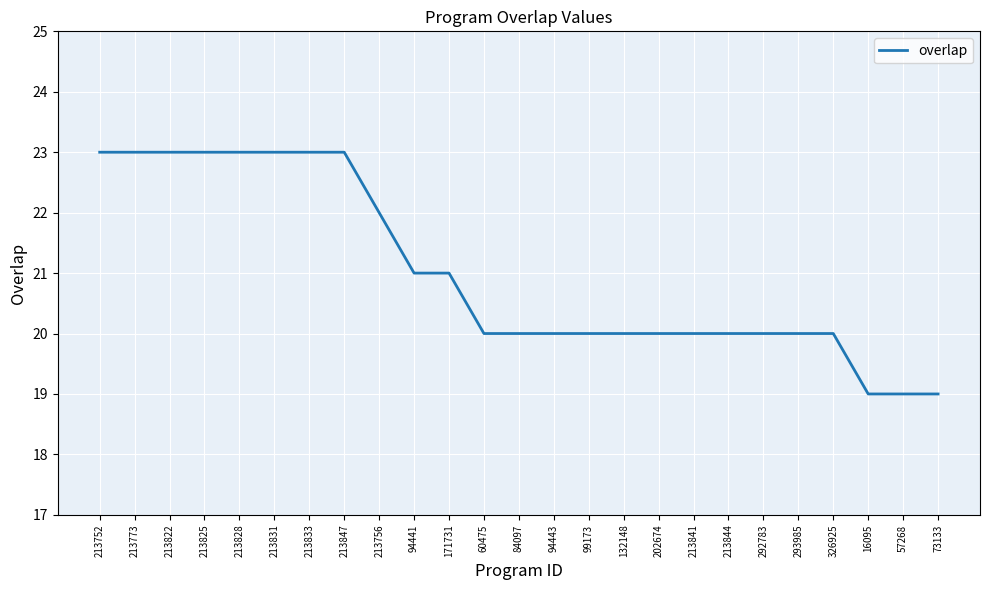

What is the difference between the maximum and minimum values?

4